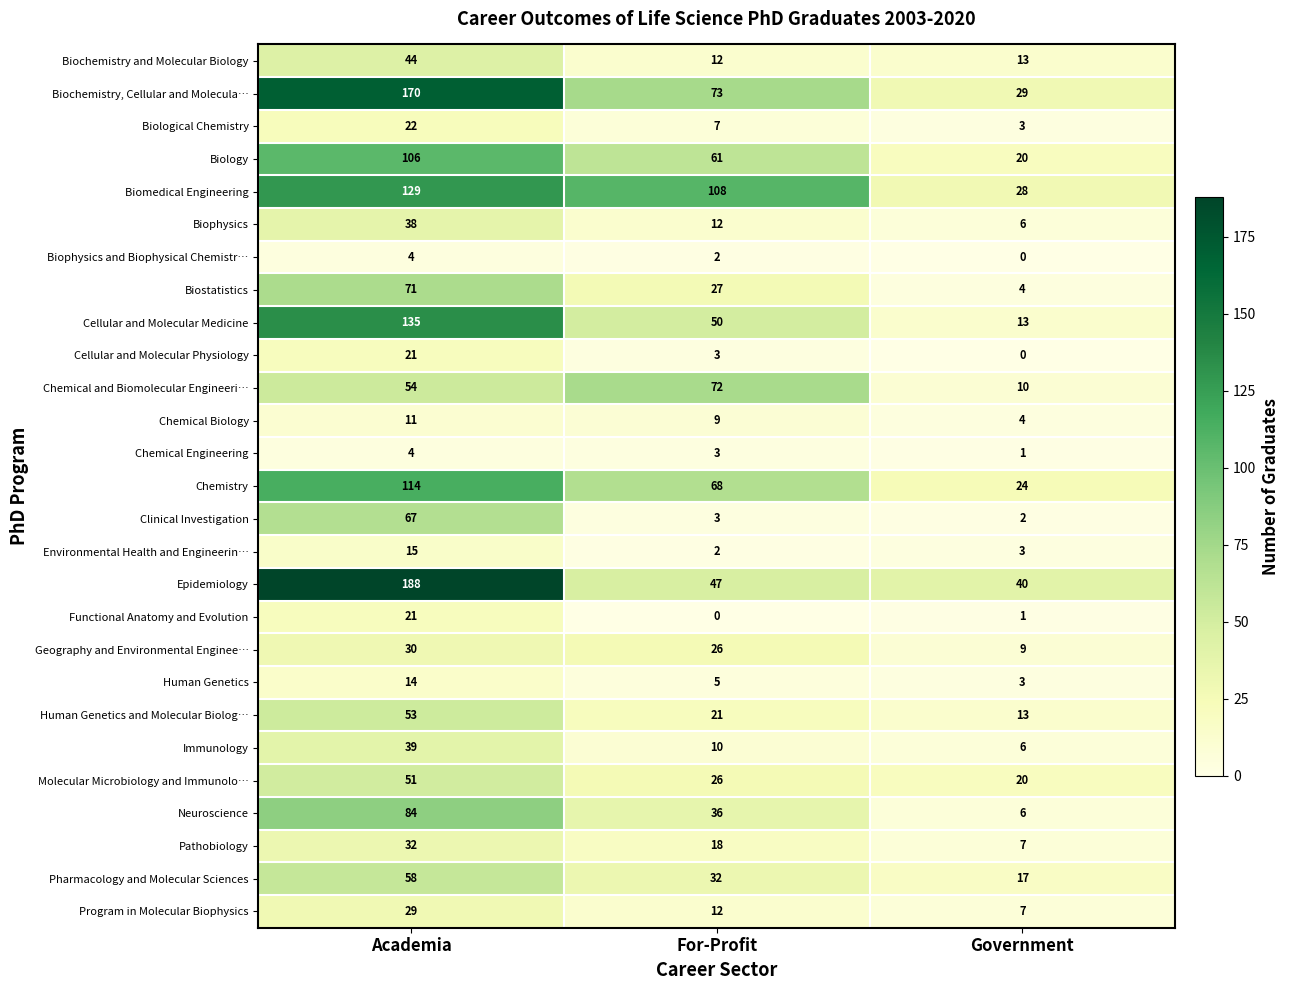

Which series has the largest total across all categories?

Epidemiology